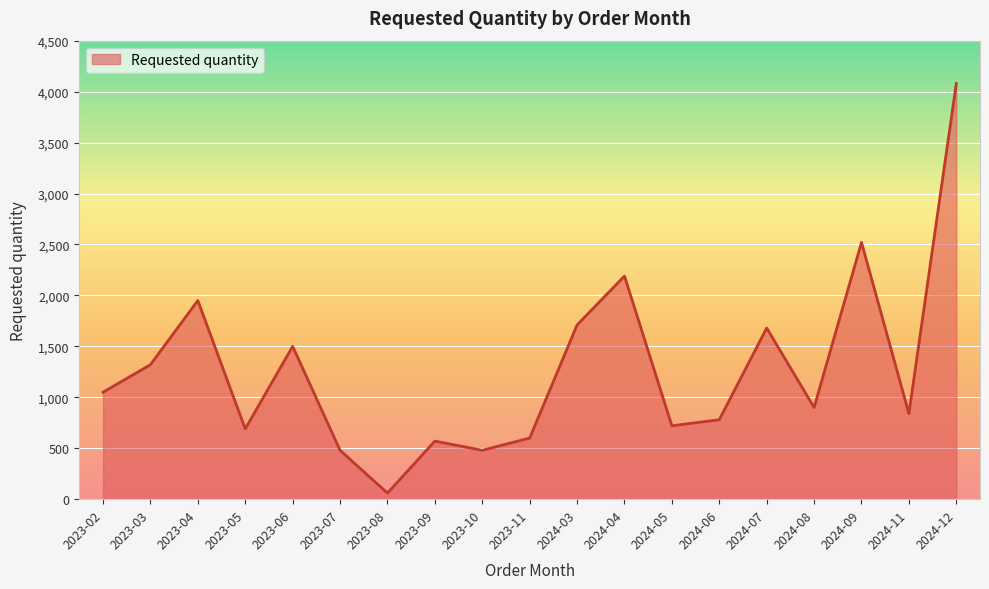

What is the sum of the values at 2024-04 and 2023-08?

2250